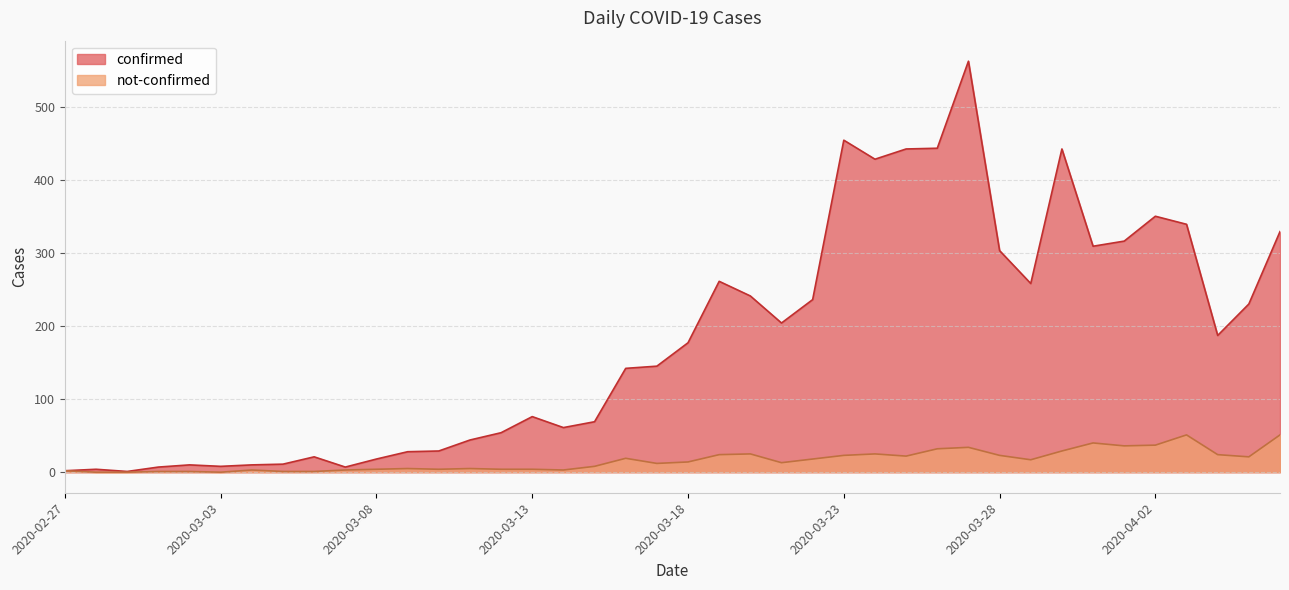

How many categories are shown in the chart?

40